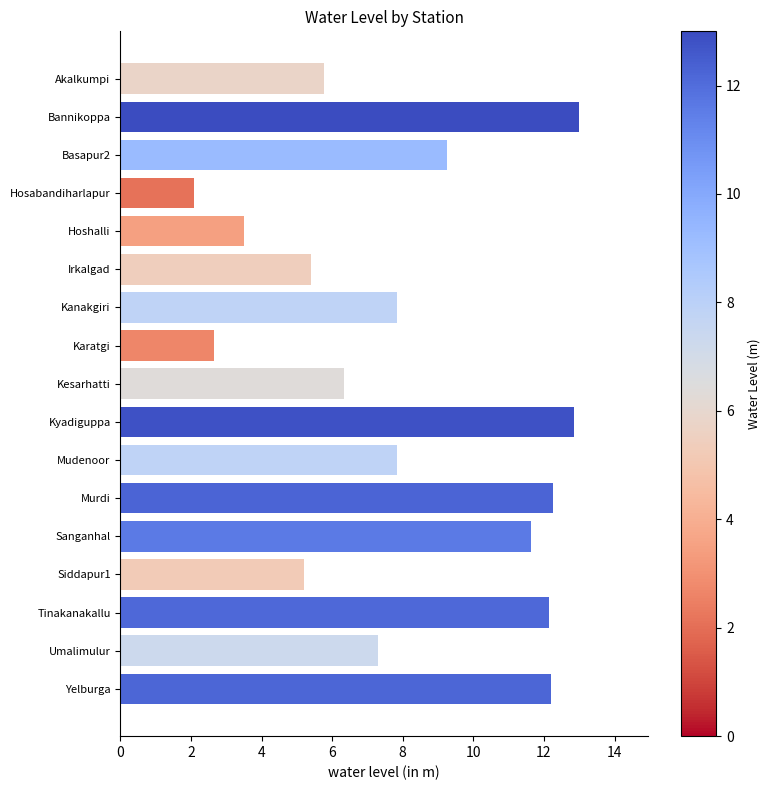

Count the number of data series in this chart.

1